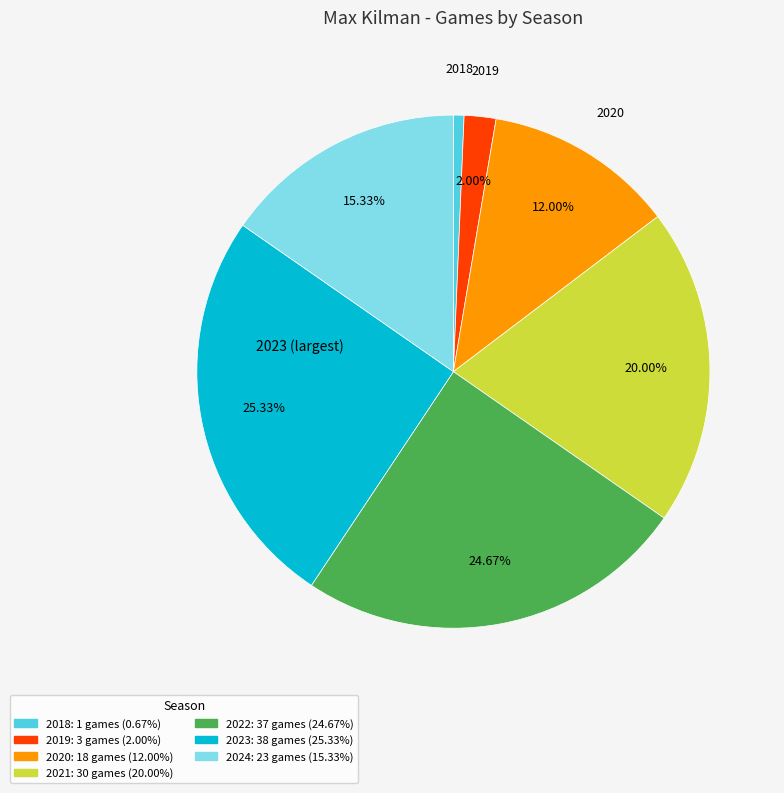

To the nearest percent, what is the difference between the 2024 and 2021 slice percentages?

5%